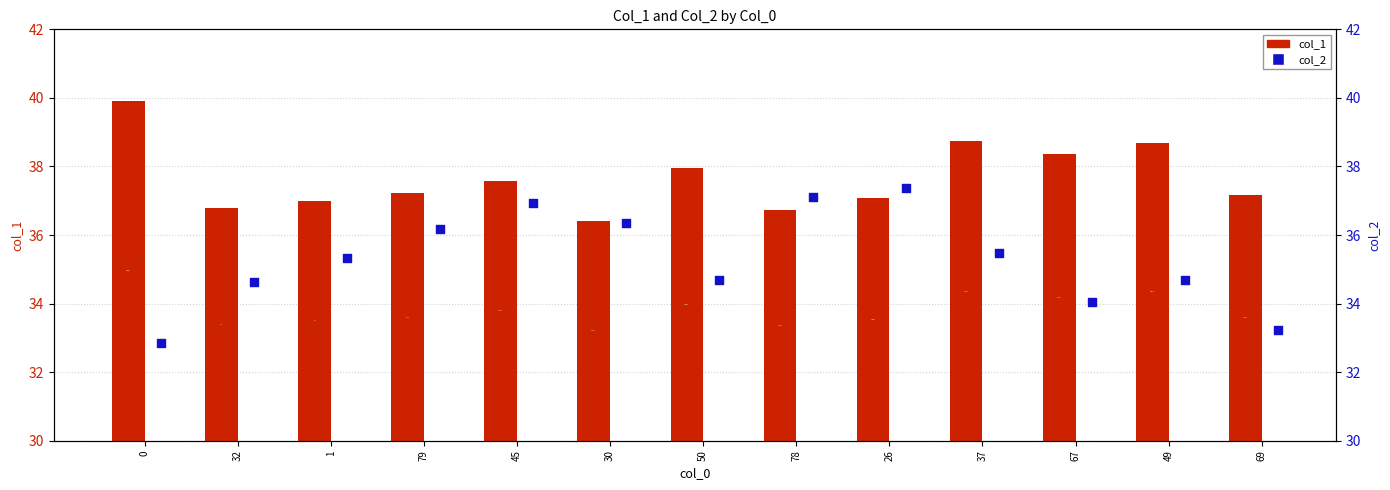

Which series reaches the maximum Y coordinate?

col_1